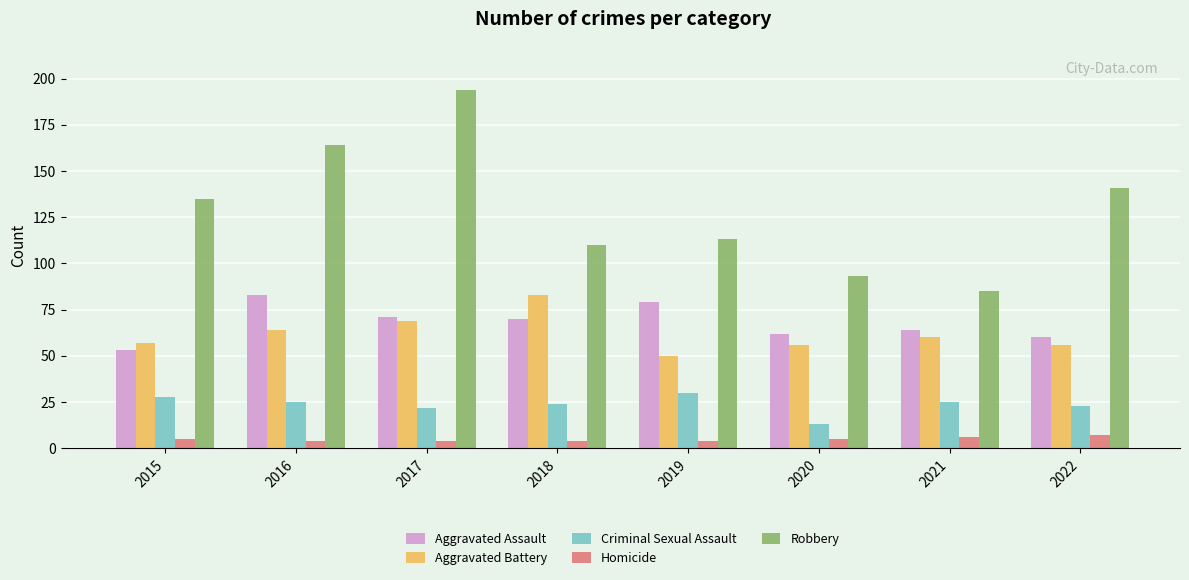

What are all the series names shown in the legend?

Aggravated Assault, Aggravated Battery, Criminal Sexual Assault, Homicide, Robbery